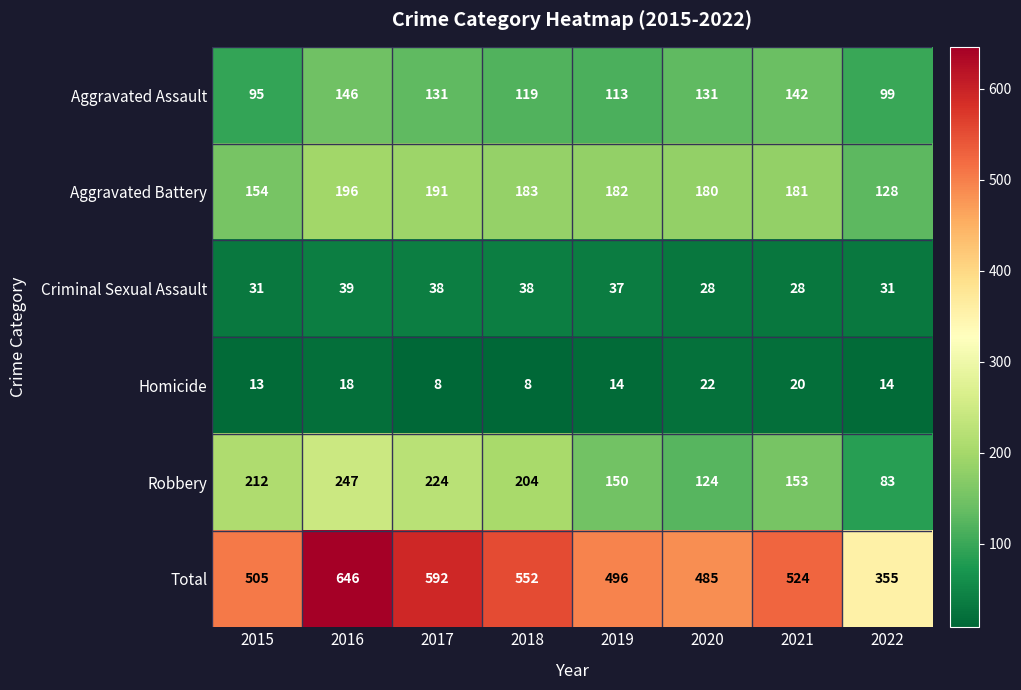

What is the approximate value of Aggravated Assault at 2015, to the nearest 5?

95